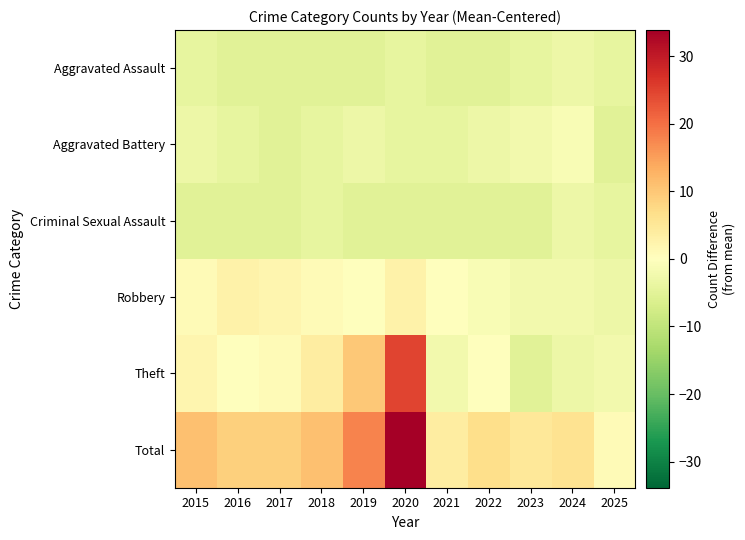

How many series are shown in this chart?

6